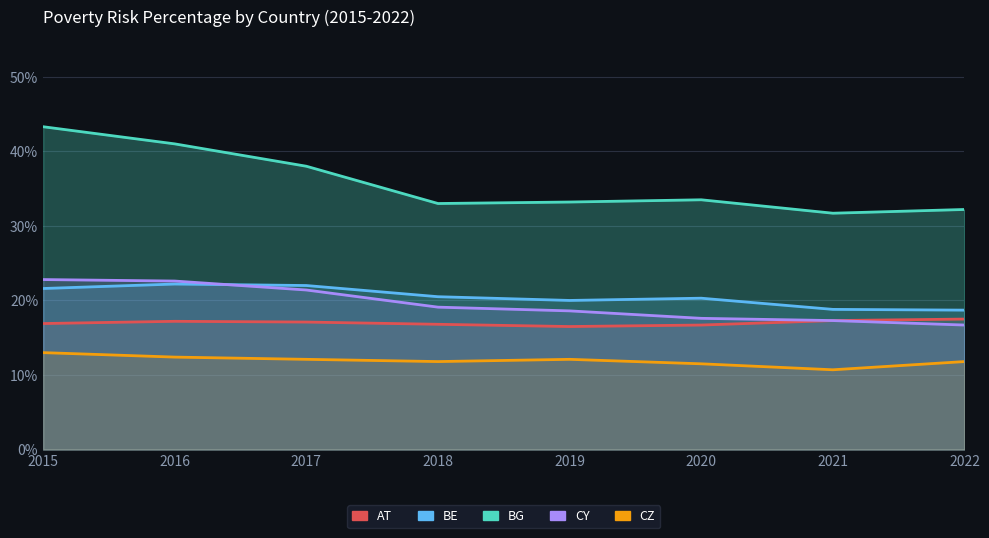

How many lines are shown in the chart?

5